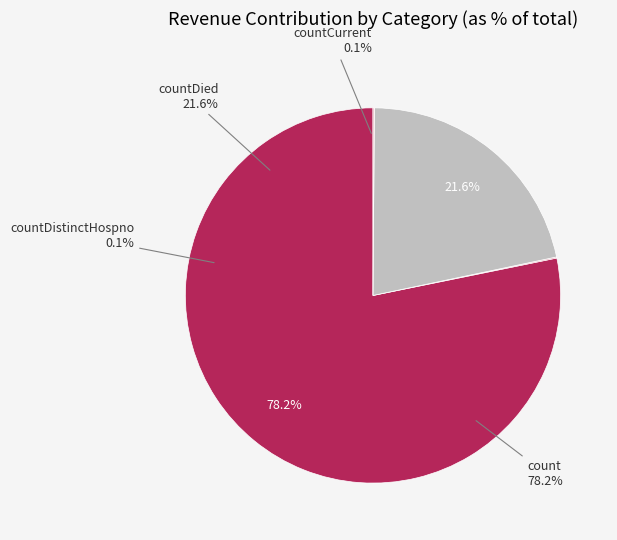

What is the largest slice in the pie chart?

count